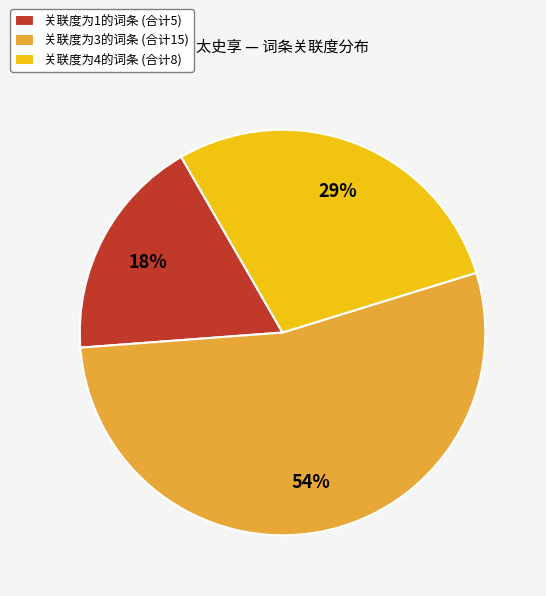

What percentage is the 关联度为4的词条 (合计8) slice, to the nearest percent?

29%